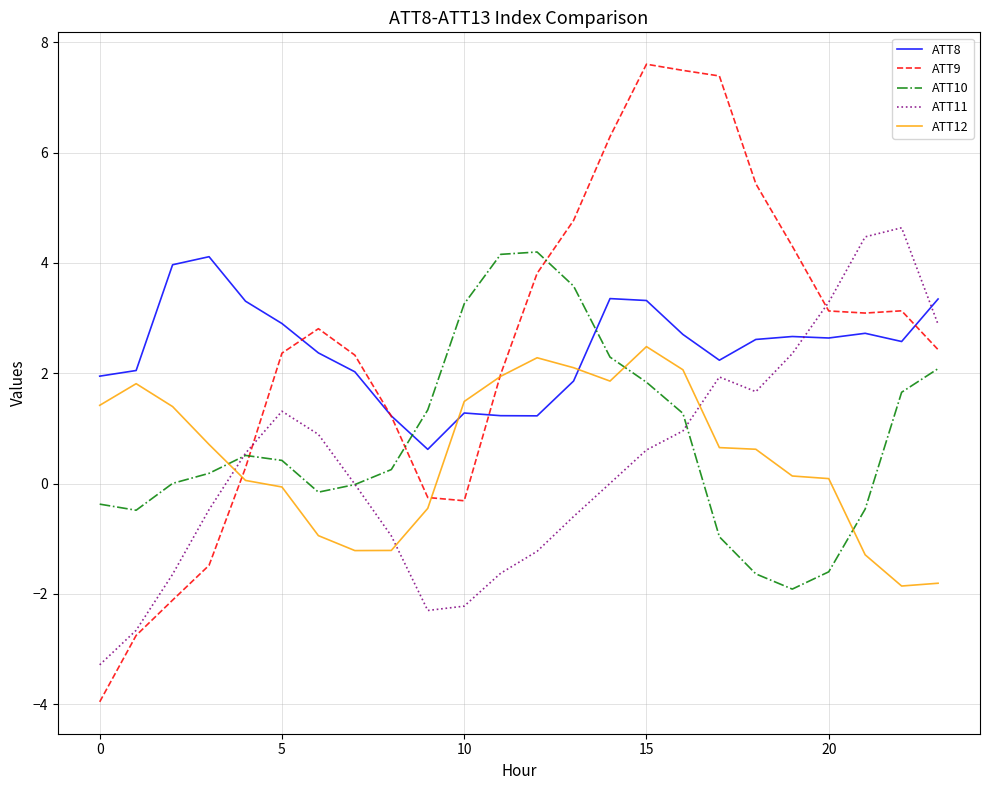

After their last crossing, which series has the higher values: ATT8 or ATT12?

ATT8